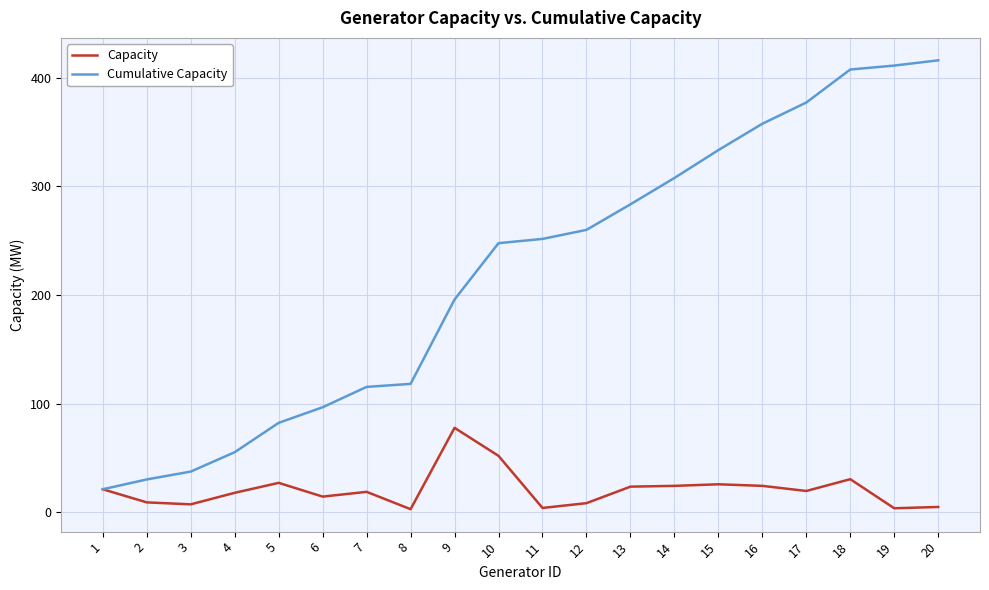

Rank the series at 5 from lowest to highest value.

Capacity, Cumulative Capacity